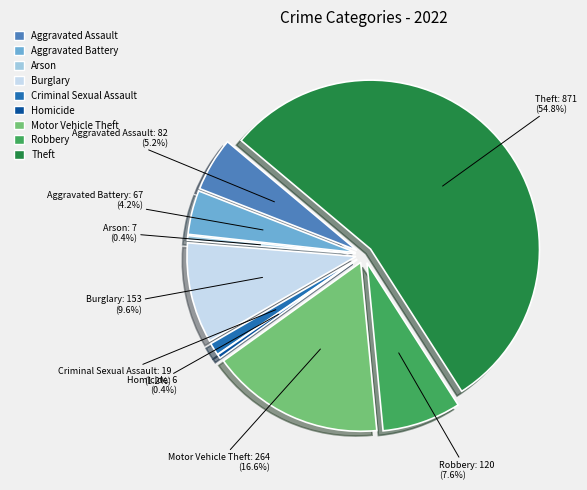

What is the smallest slice in the pie chart?

Homicide